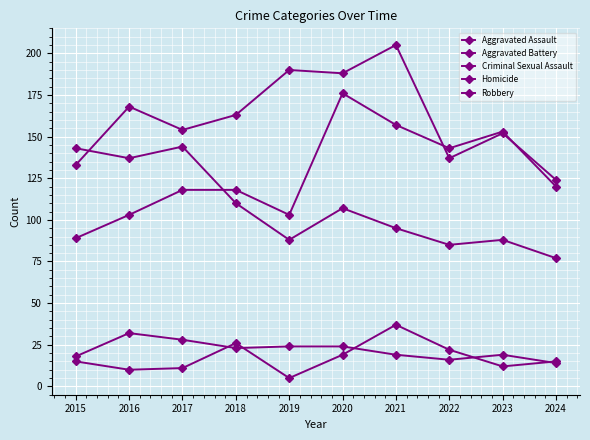

At which category is the sum across all series the highest?

2020